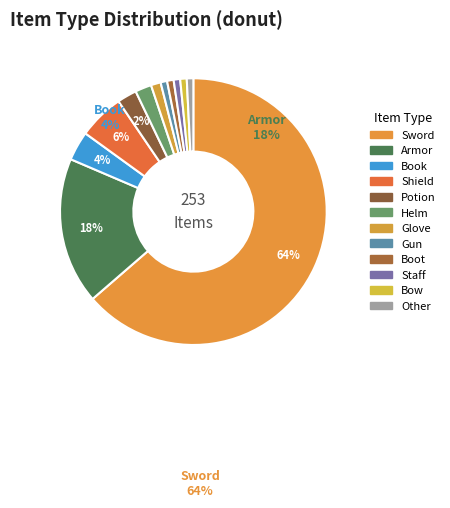

True or false: Helm accounts for 2% of the total.

True